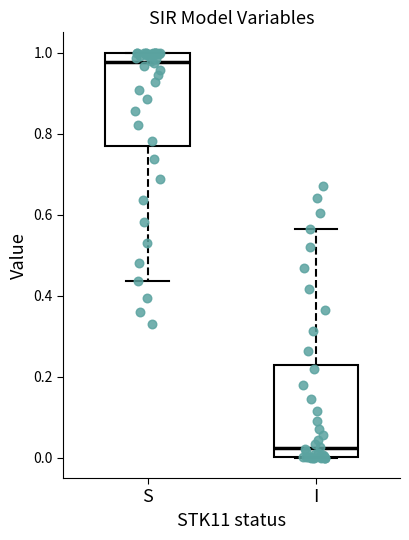

Reading left to right, read every box against the y-axis: the position of its median line, the range the box covers, and the ends of its whiskers. The values are not printed on the chart, so give them approximately, as read against the axis.

S: median 0.98, box 0.76 to 1.00, whiskers 0.44 to 1.00
I: median 0.02, box 0.00 to 0.24, whiskers 0.00 to 0.56